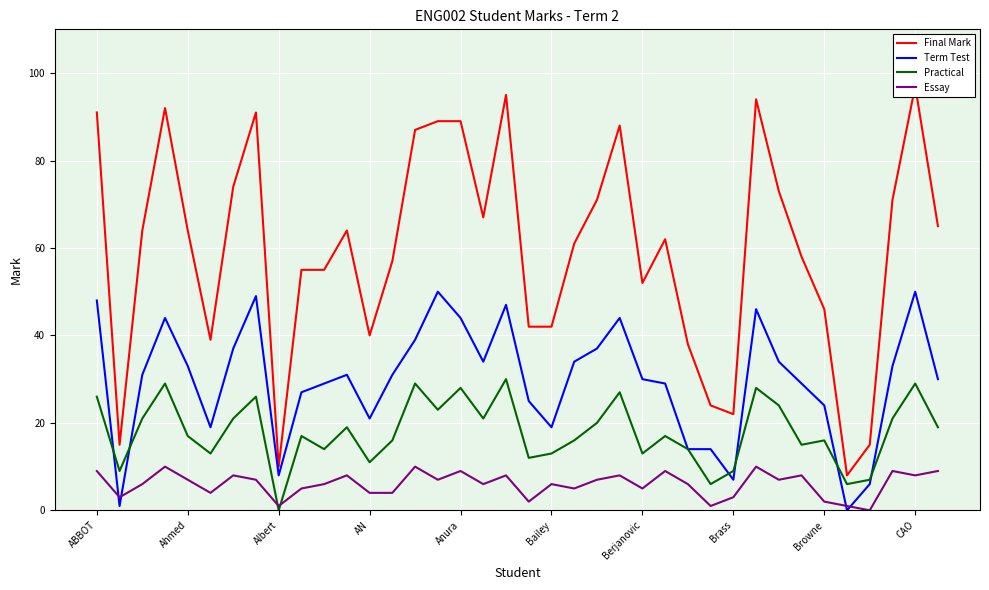

The value of Essay at Anura is 13. True or false?

False